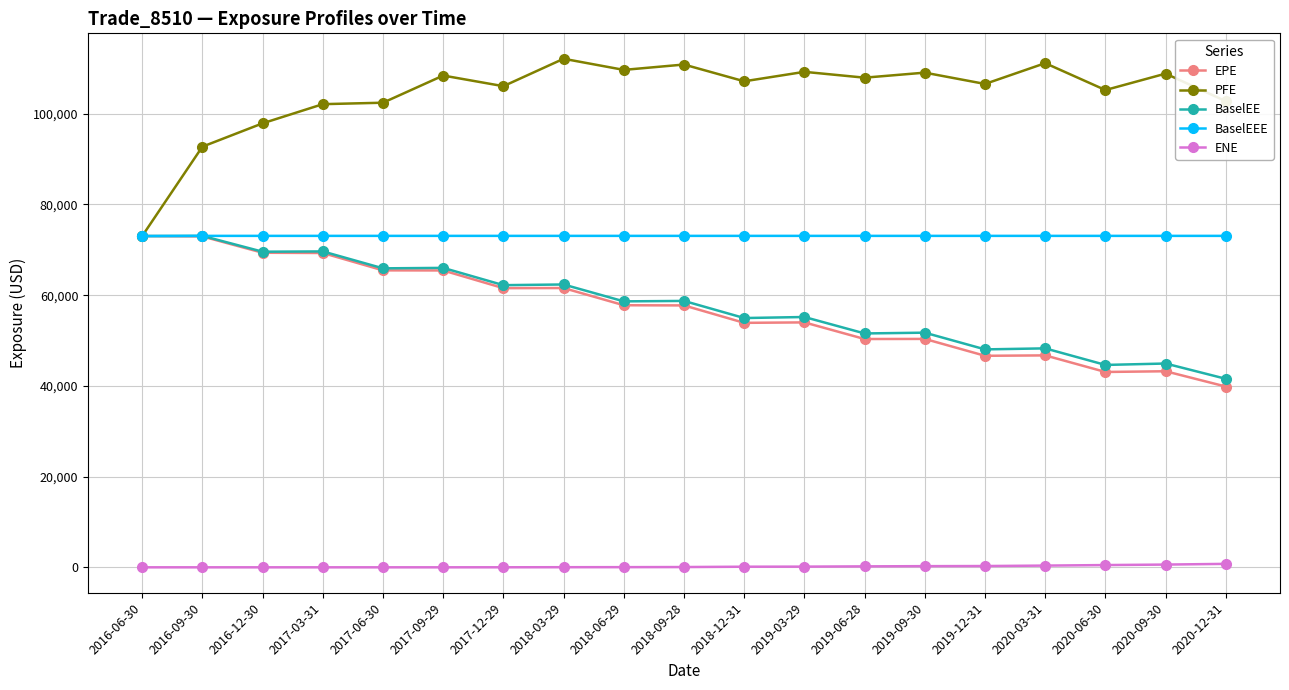

What is the label of the 5th point from the right?

2019-12-31